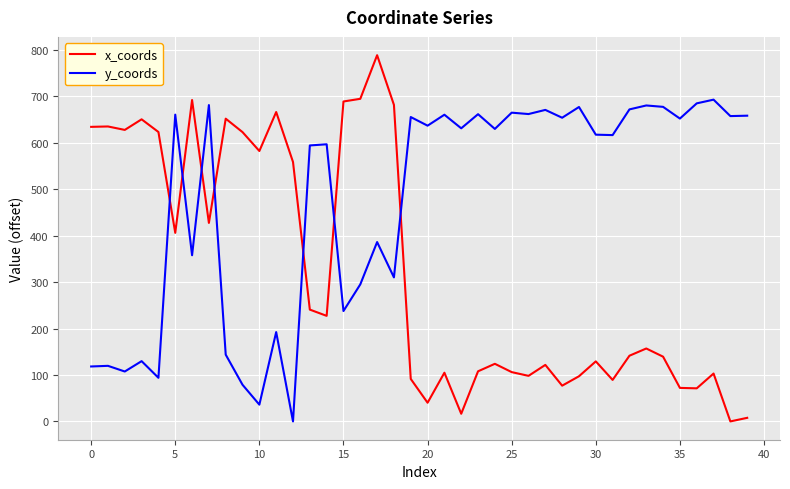

Which series has the widest spread of values?

x_coords